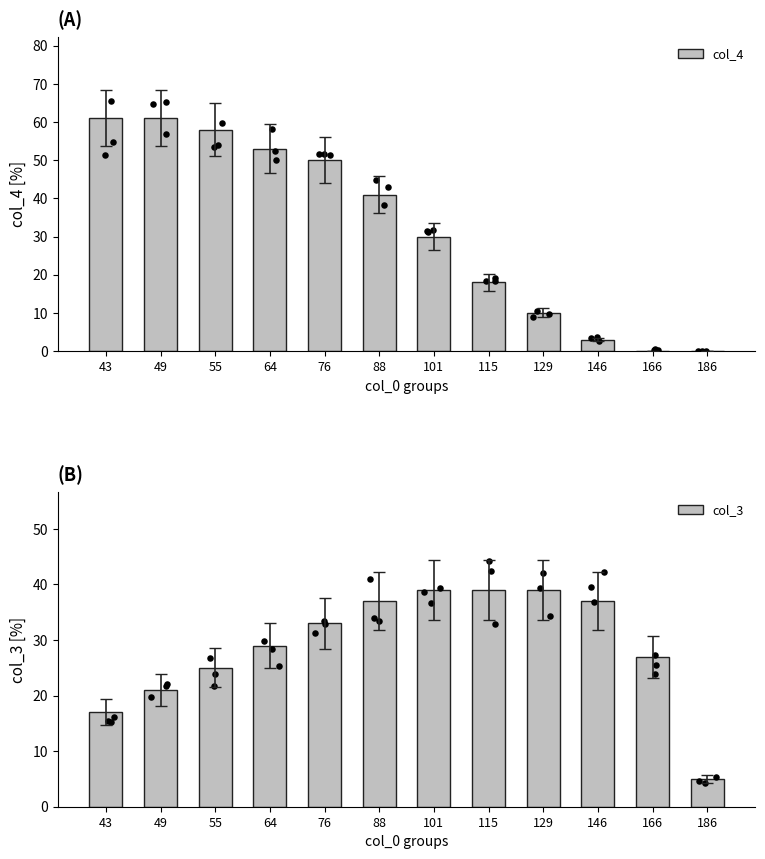

What is the total value across all series at 115?

57